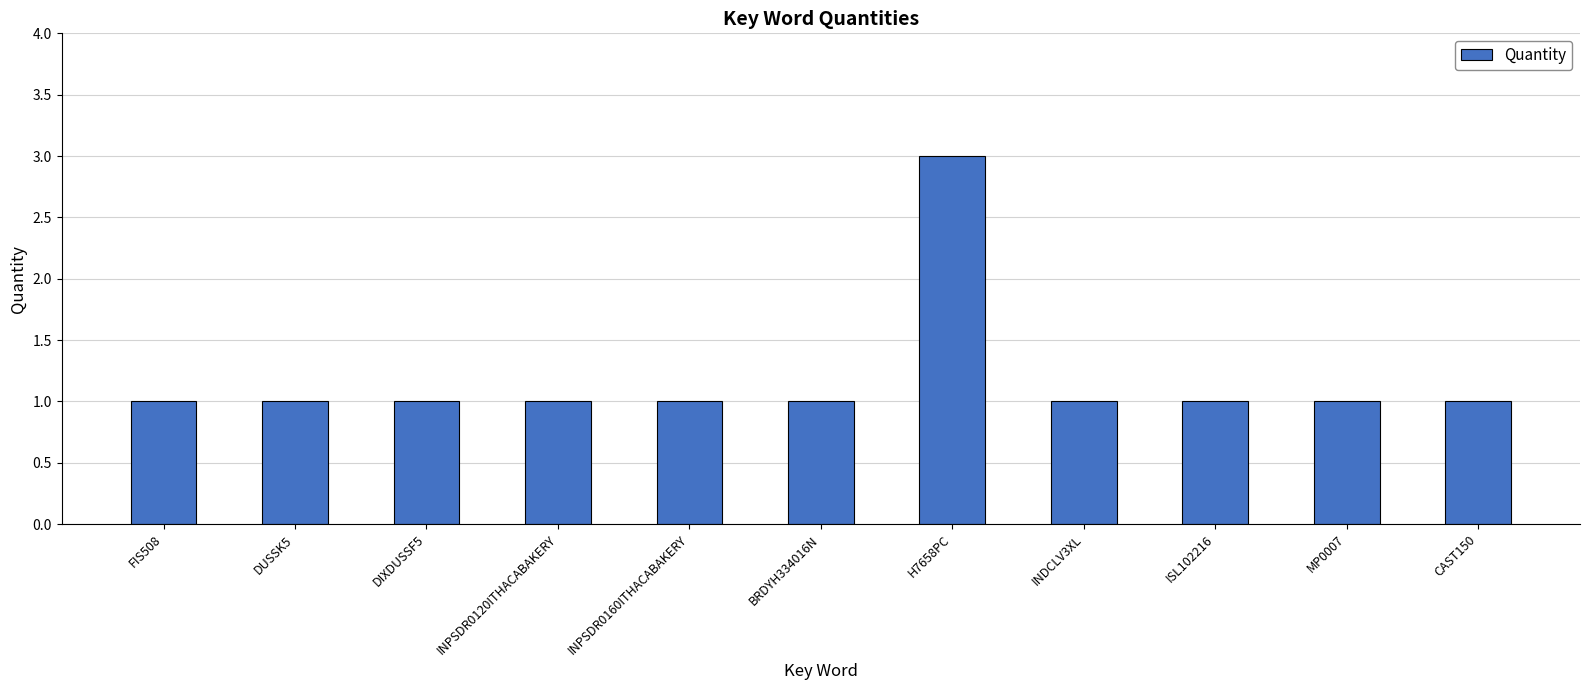

What is the sum of all values?

13